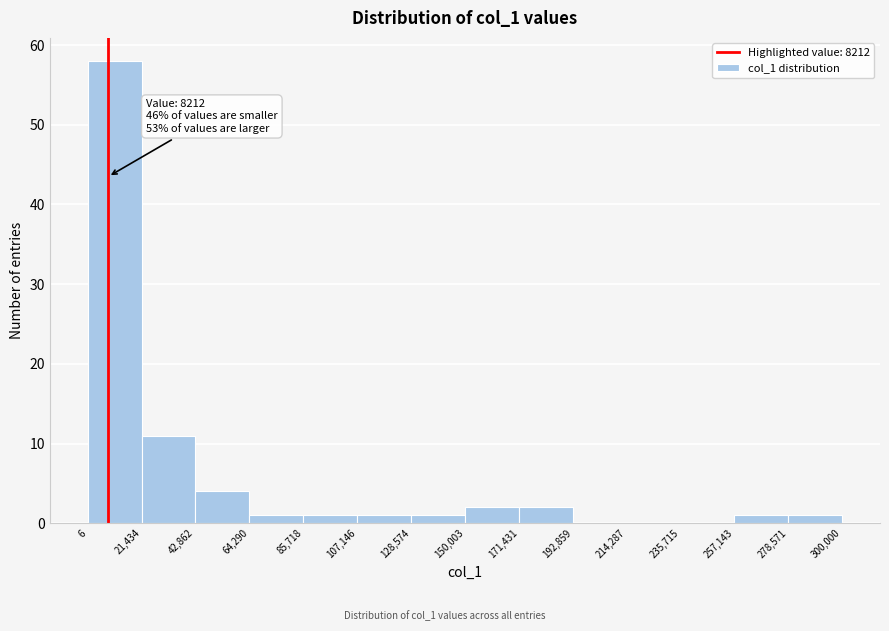

Over which range of the x-axis is the bar tallest?

6 to 21,434